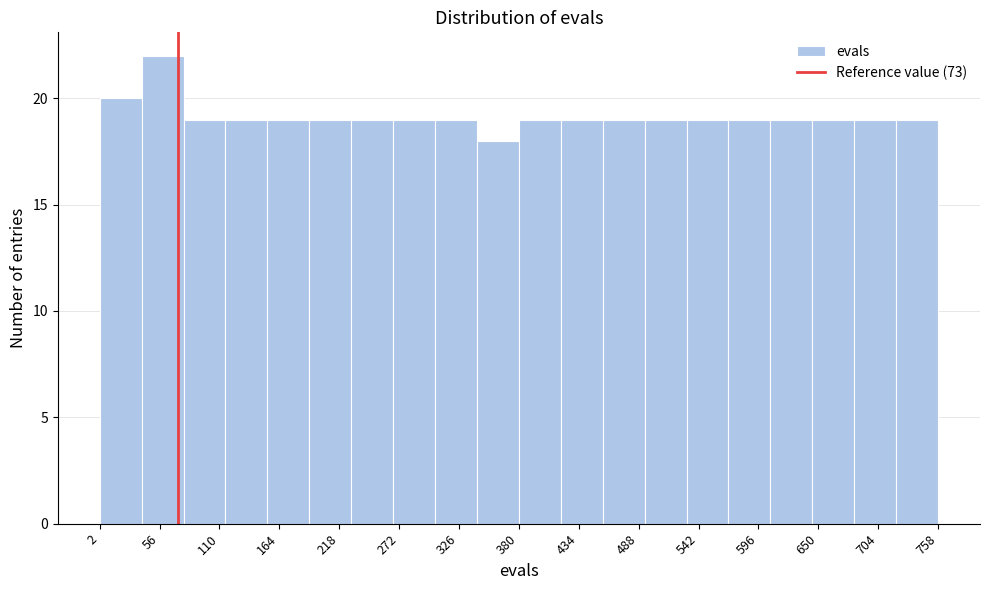

Around what value on the x-axis is the tallest bar? Give the approximate position of its centre, as read against the axis.

60